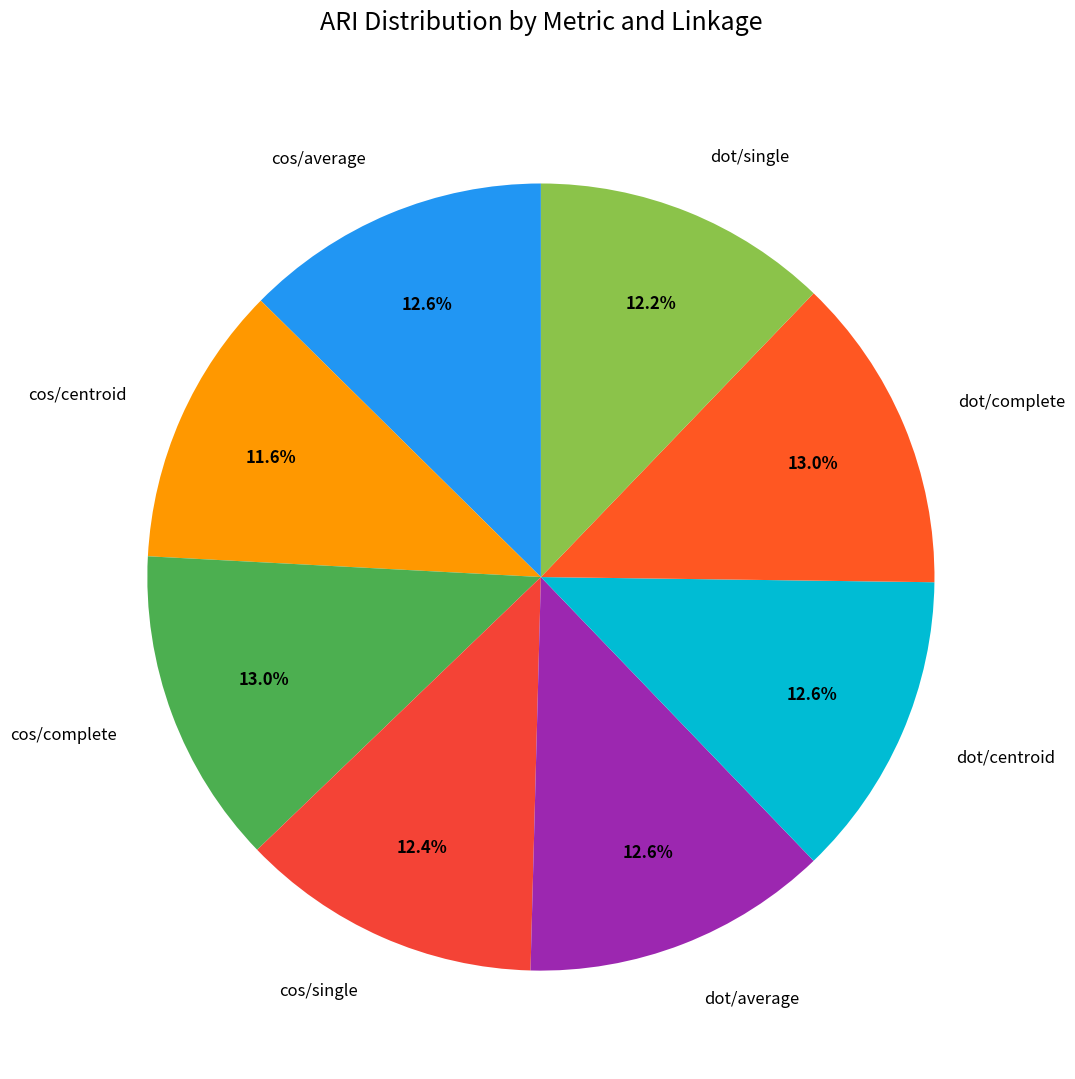

The cos/complete slice represents 26% of the pie. True or false?

False